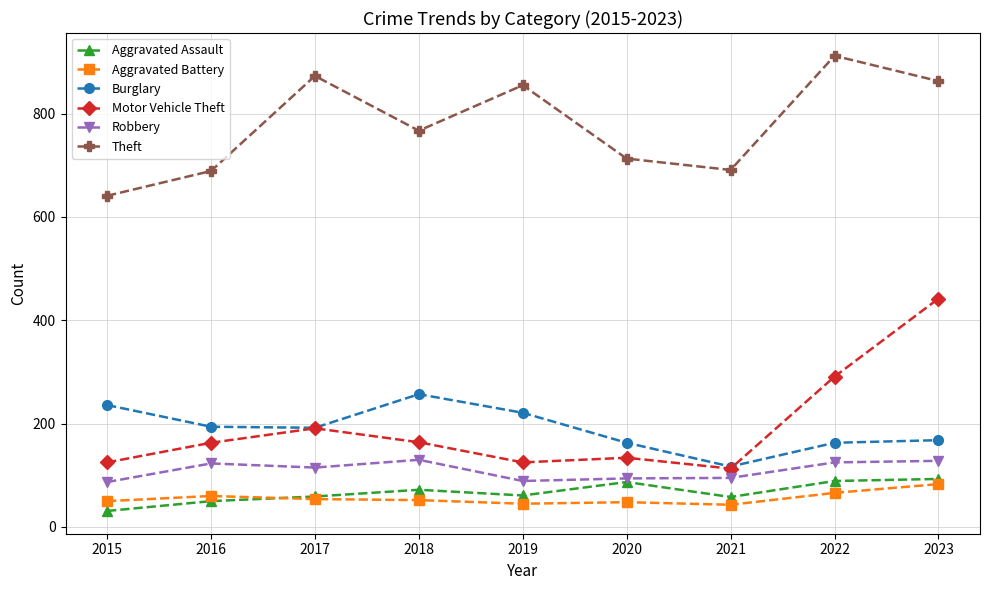

At which label is Theft closest to 776?

2018